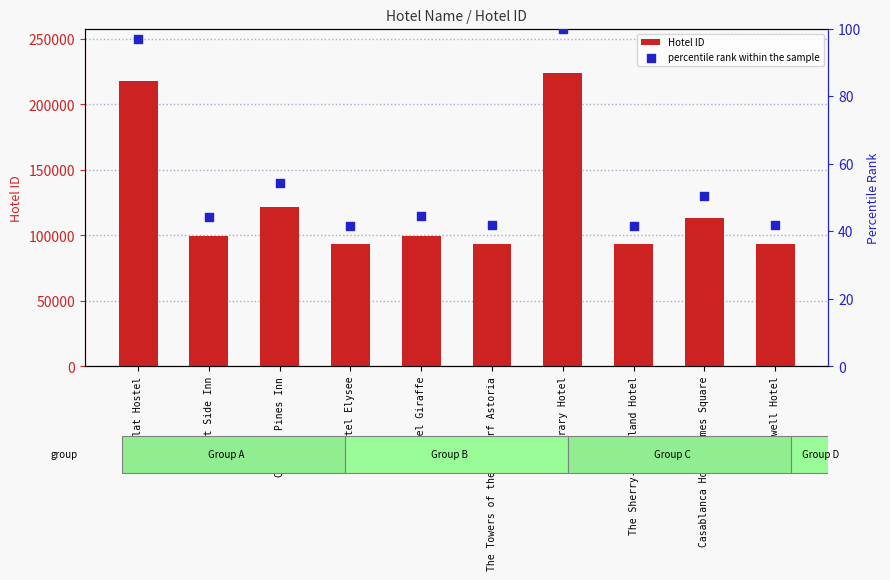

At how many categories does at least one series exceed 12288?

10